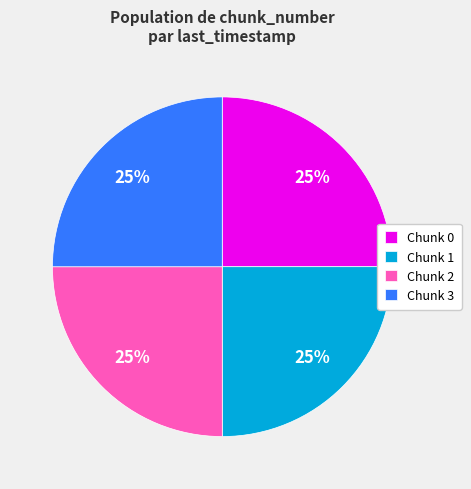

Count the number of slices in the pie.

4